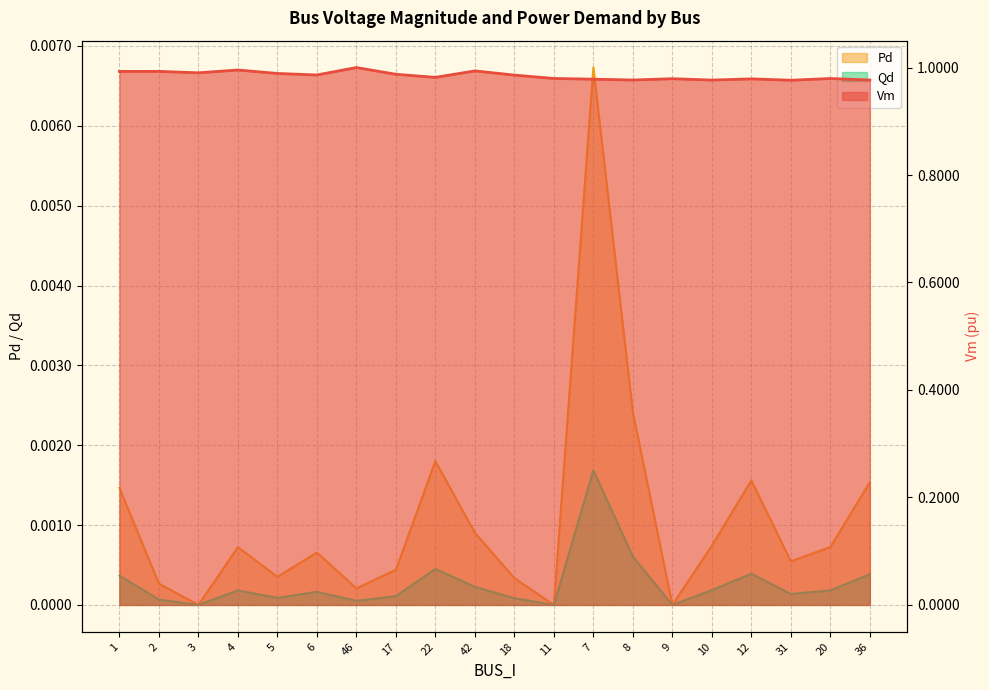

Where is the first local maximum for Qd?

4